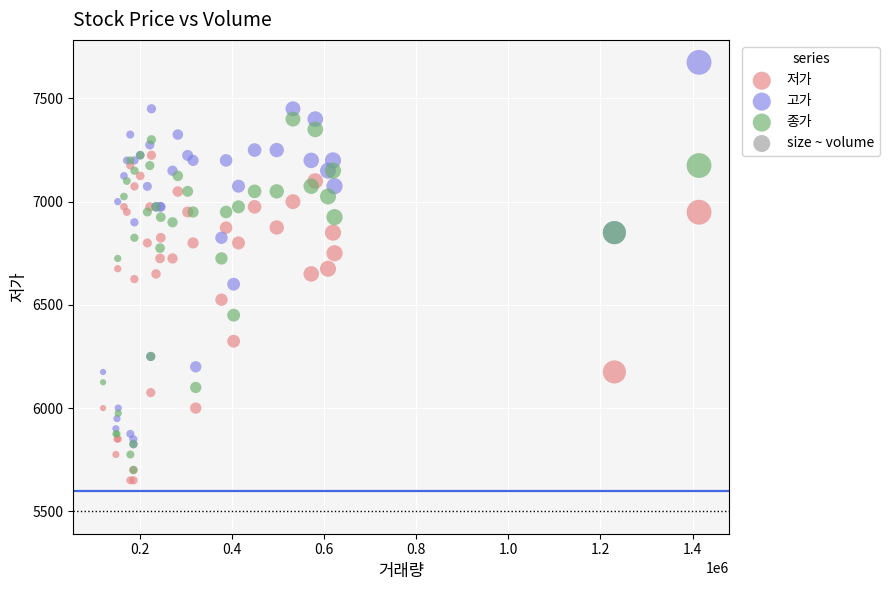

In the 종가 series, what Y value is closest to 6550?

6450